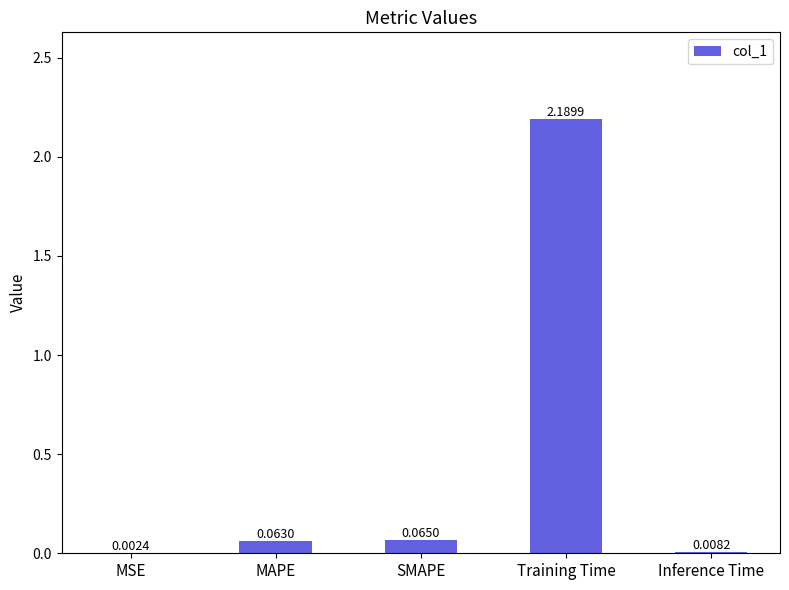

Which label corresponds to the largest value in the chart?

Training Time